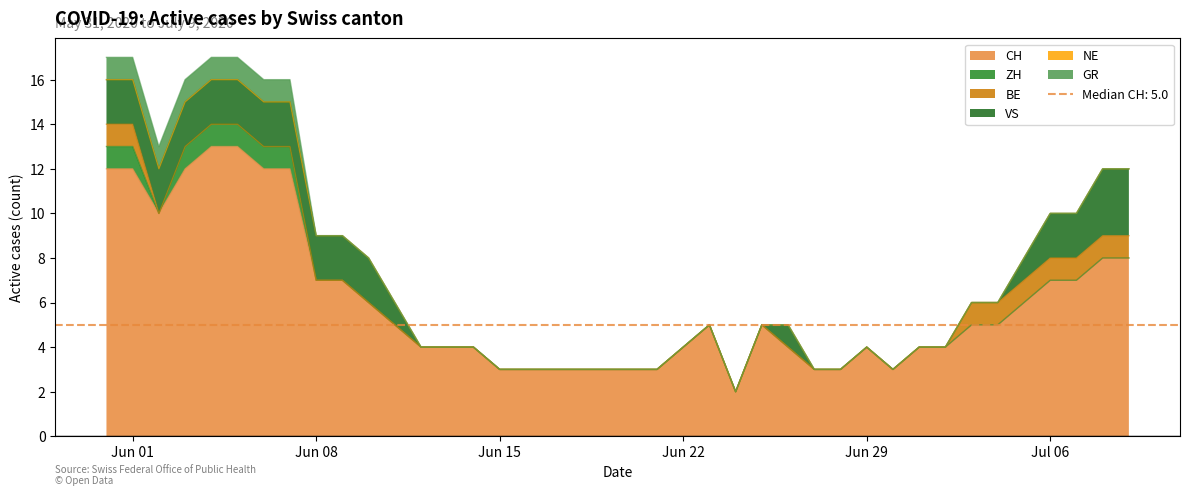

The GR series shows 1 at 2020-05-31. True or false?

False